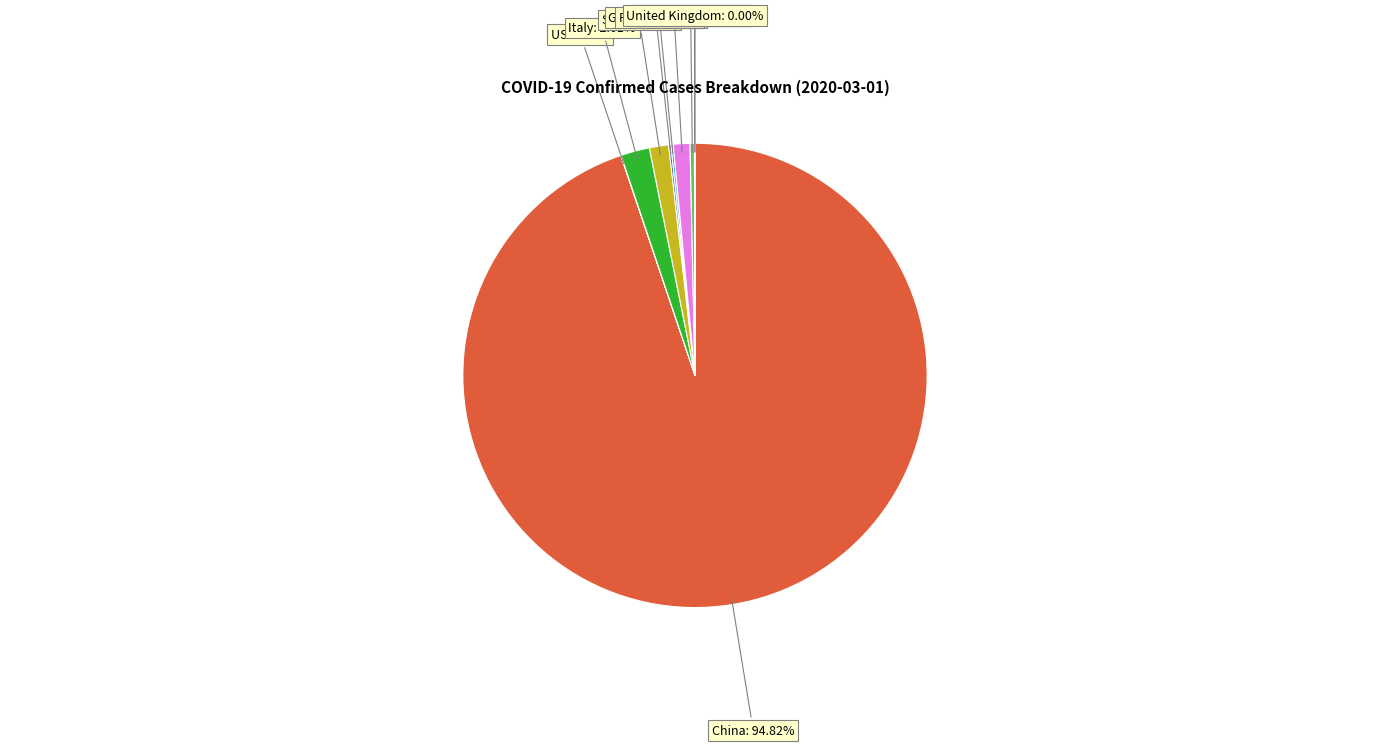

Is Italy the majority of the pie?

No